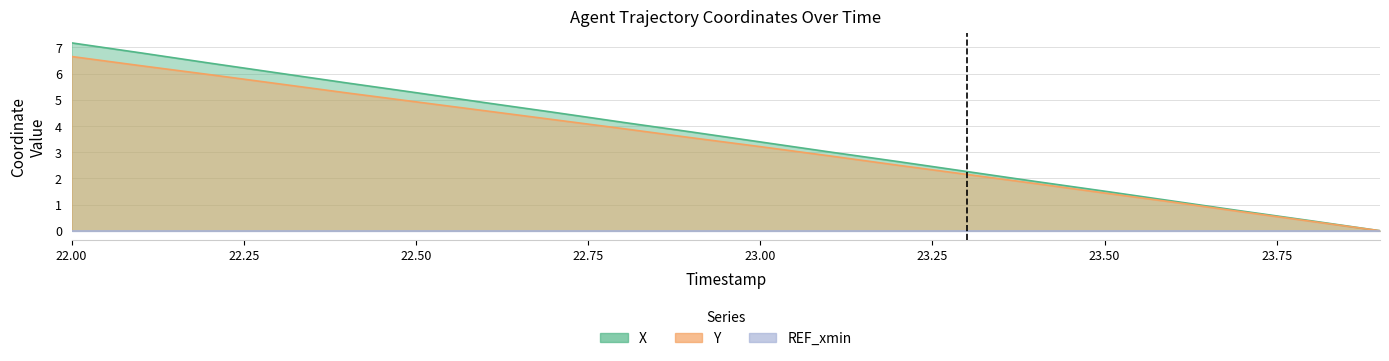

What is the difference between the maximum and second lowest values in the X series?

6.8